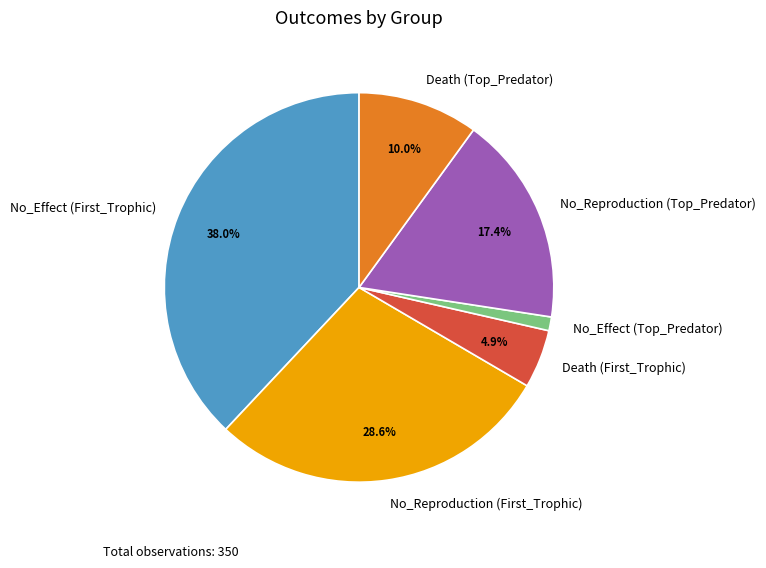

Between No_Effect (Top_Predator) and No_Reproduction (First_Trophic), which is larger?

No_Reproduction (First_Trophic)